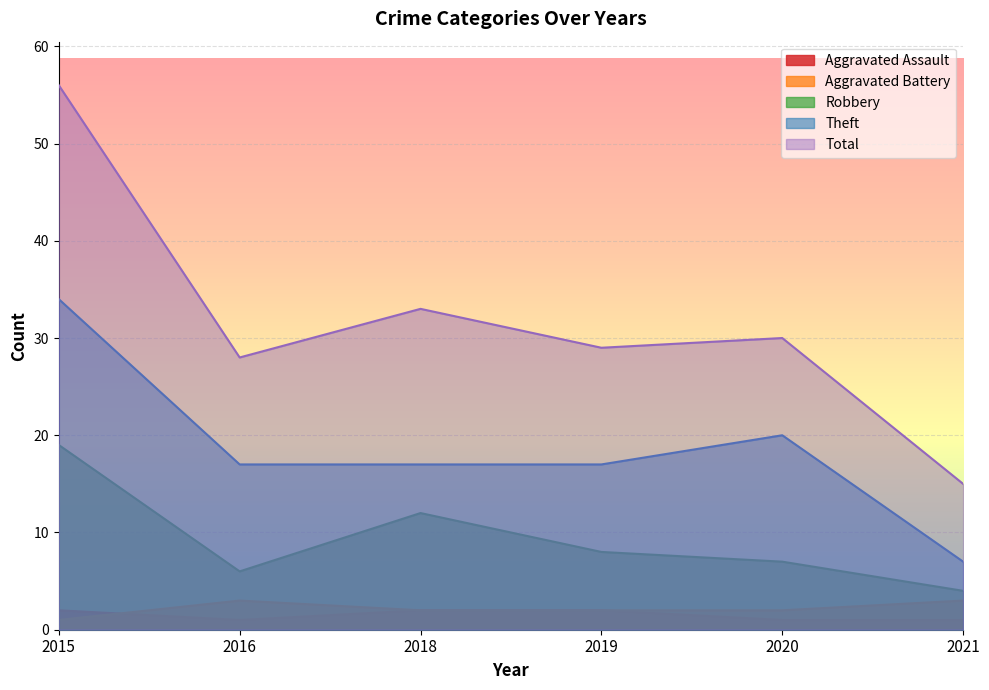

At which category does Theft reach its first local peak?

2020